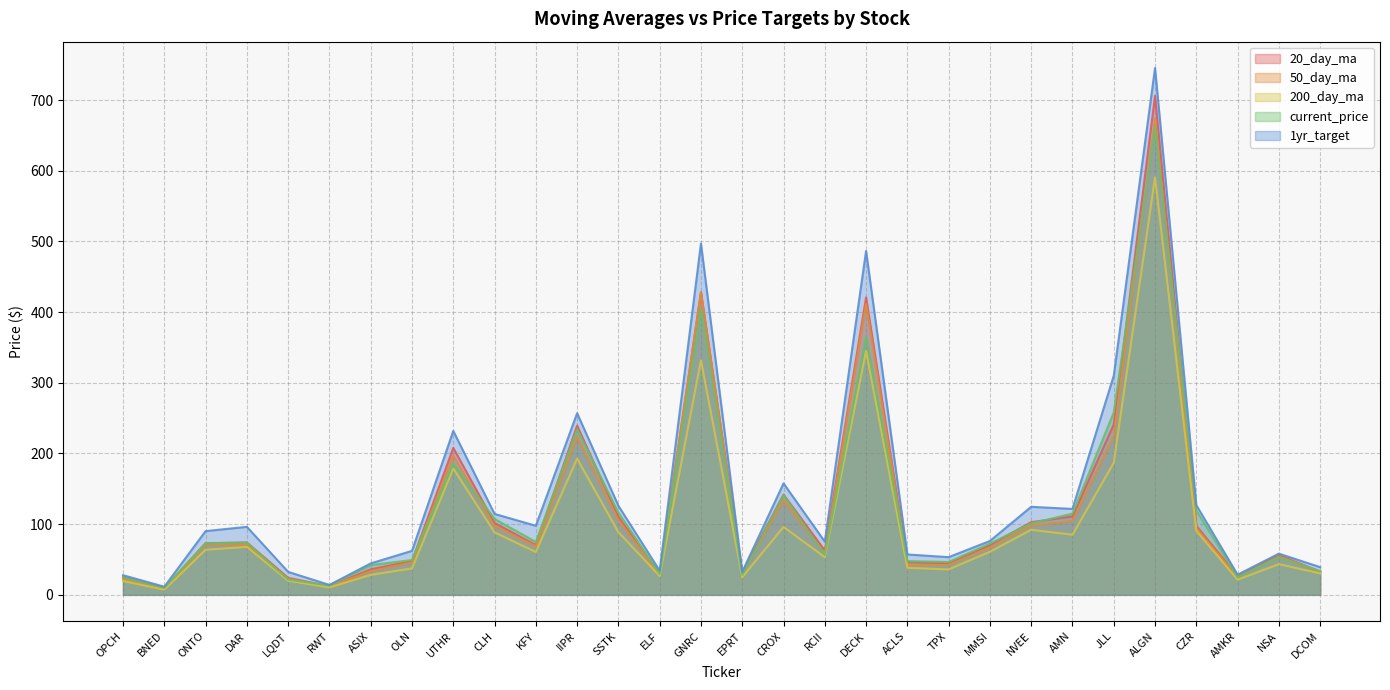

In 50_day_ma, how many points are higher than both neighbors (excluding endpoints)?

8